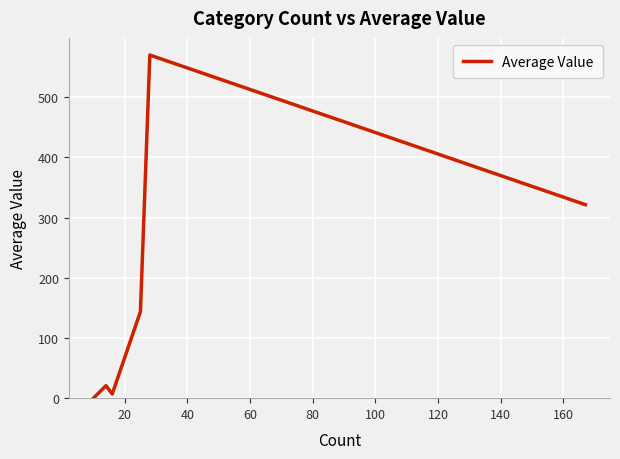

What is the average value?

177.1